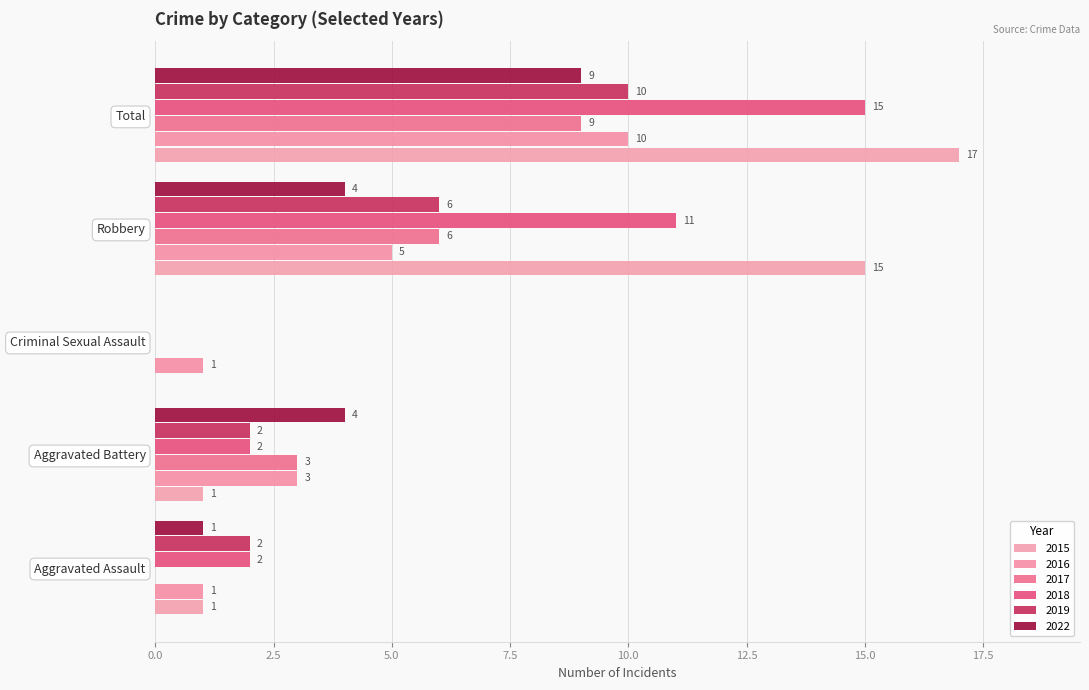

Between Aggravated Battery and Criminal Sexual Assault, which series saw the biggest shift?

2022